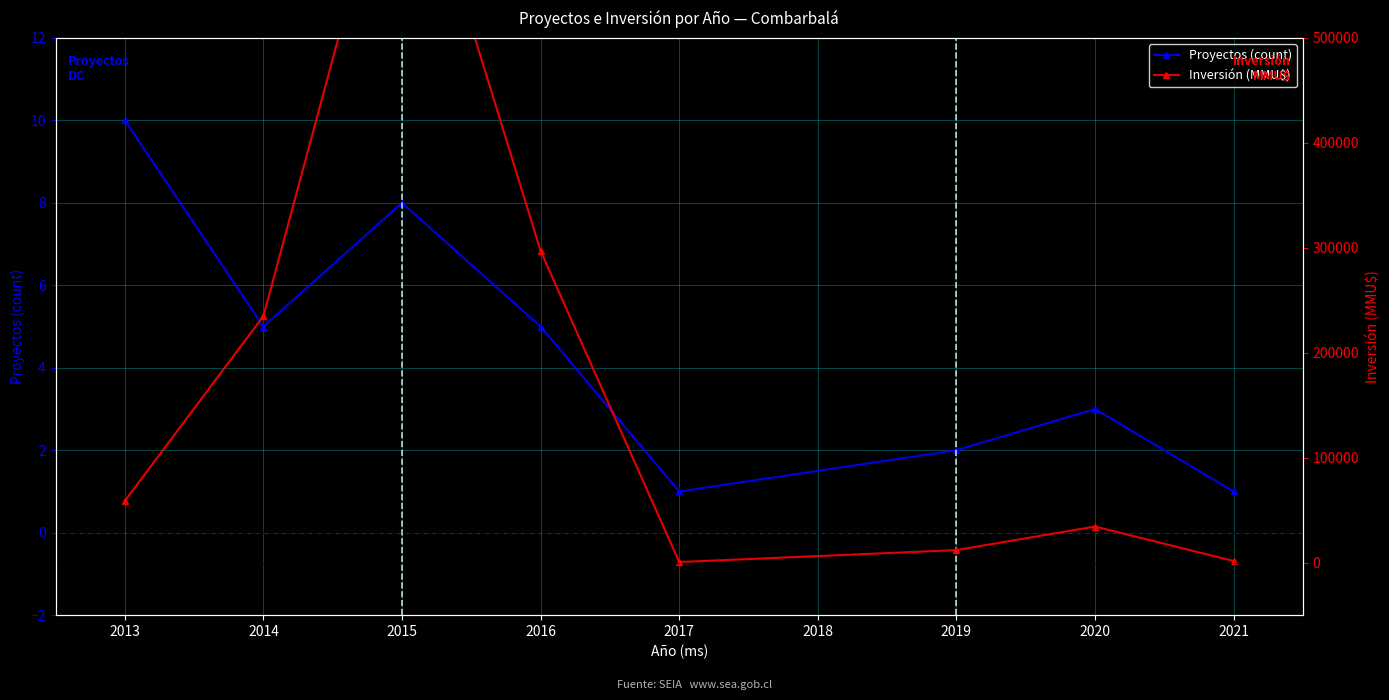

The Proyectos (count) series shows 5 at 2015. True or false?

False